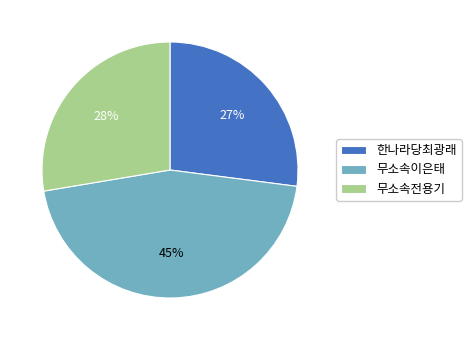

Does 무소속전용기 represent more than half of the total?

No